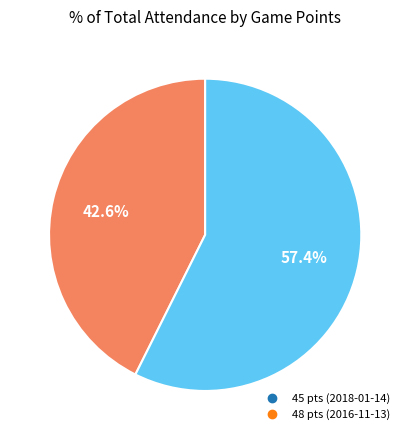

To the nearest percent, what portion does 45 pts (2018-01-14) represent?

43%